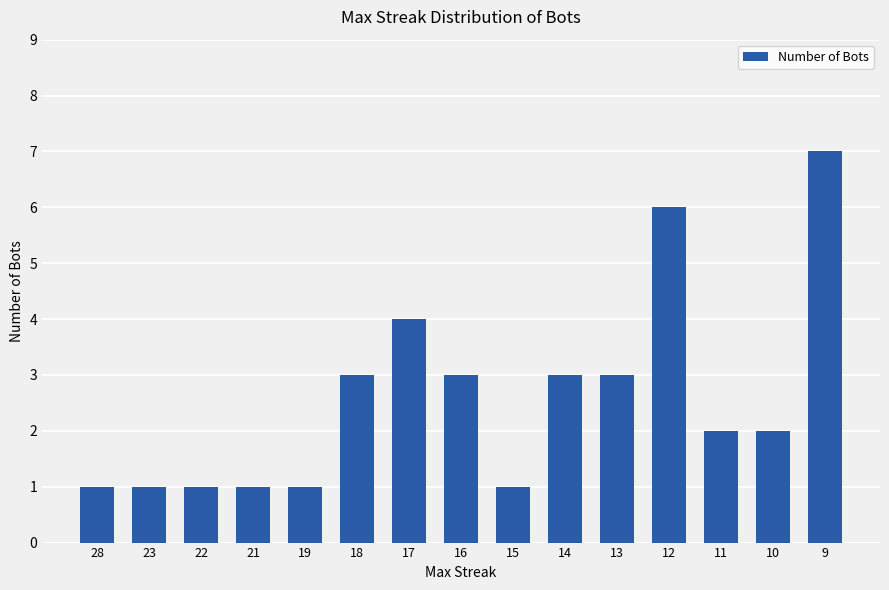

Is it true that the value at 14 is 3?

True